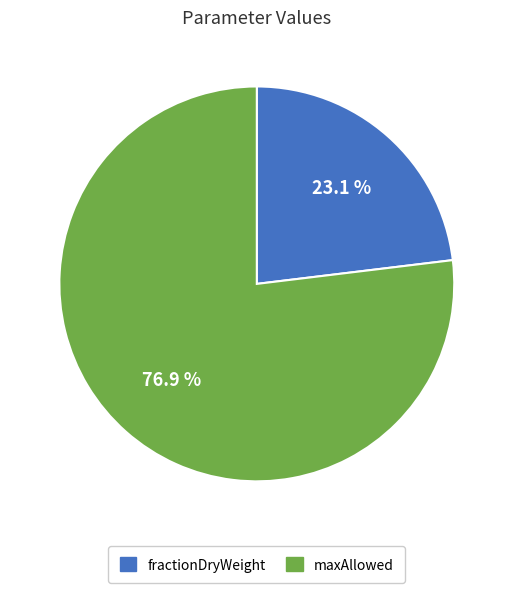

Is fractionDryWeight the majority of the pie?

No